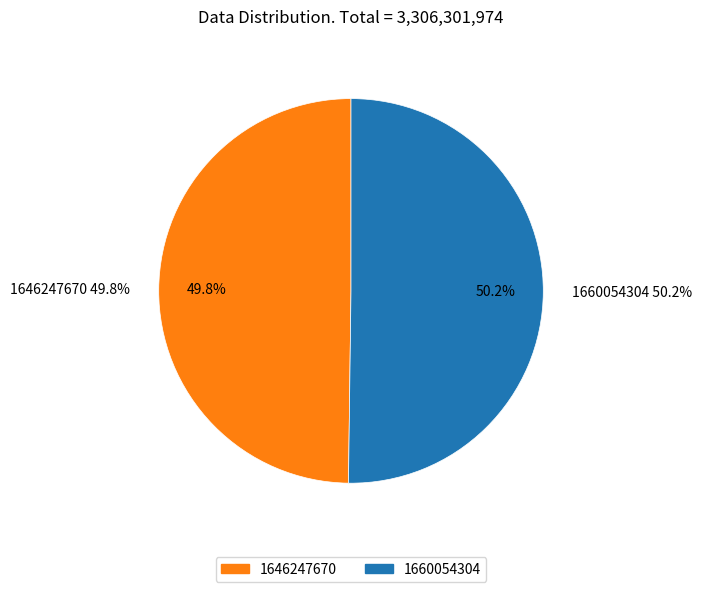

How many slices are in this pie chart?

2